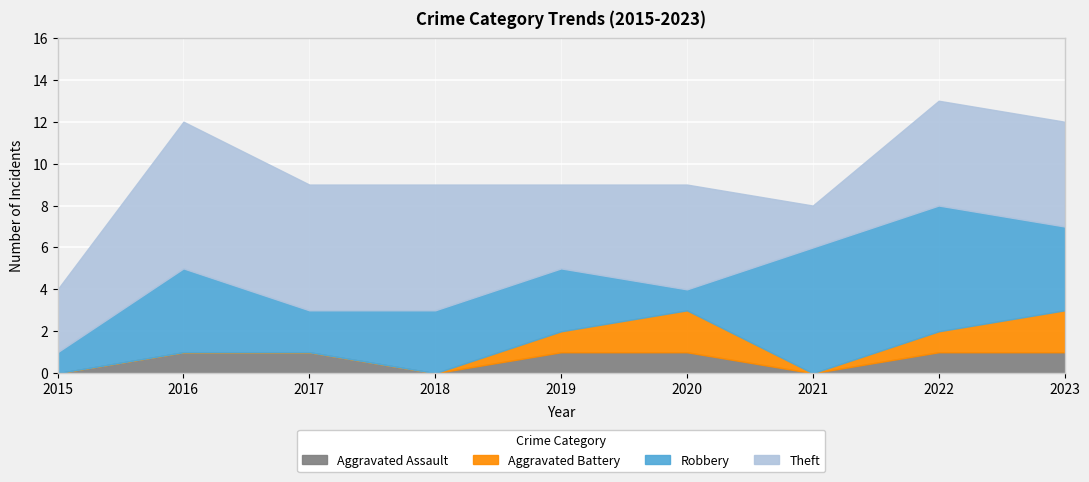

Which series has the largest range (max minus min)?

Robbery